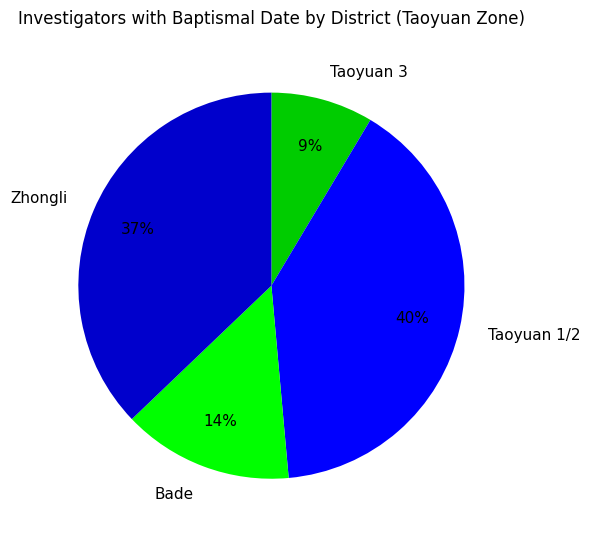

The Bade slice represents 21% of the pie. True or false?

False